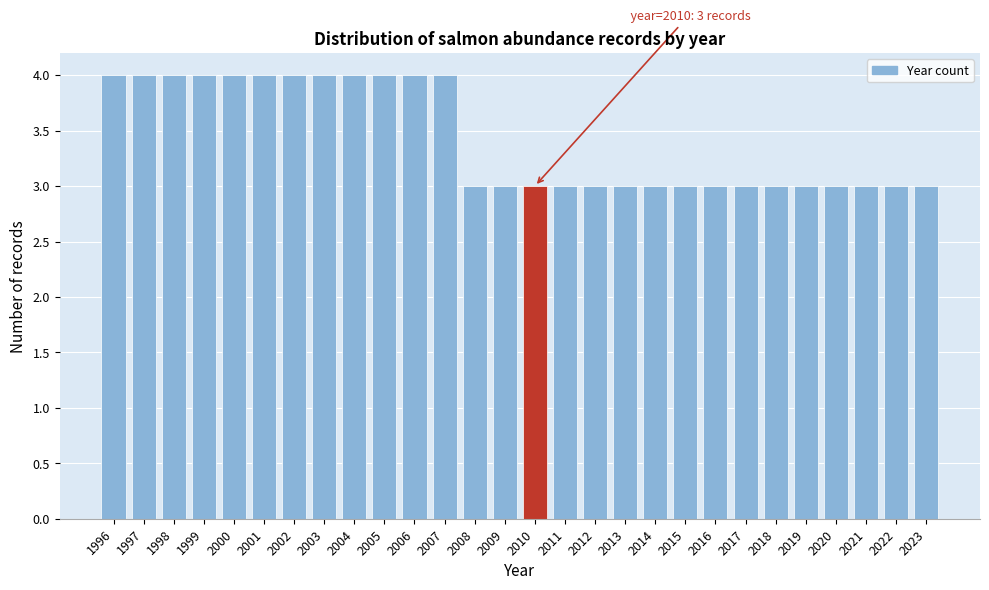

Reading right to left, list all the values displayed in this chart.

3	3	3	3	3	3	3	3	3	3	3	3	3	3	3	3	4	4	4	4	4	4	4	4	4	4	4	4